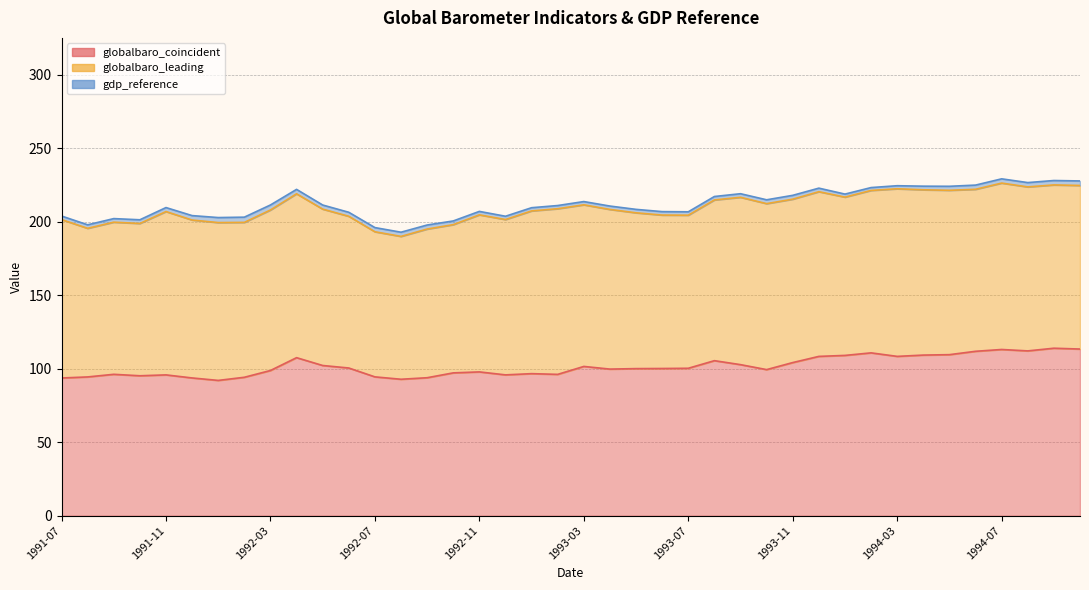

True or false: gdp_reference and globalbaro_coincident intersect in this chart.

False